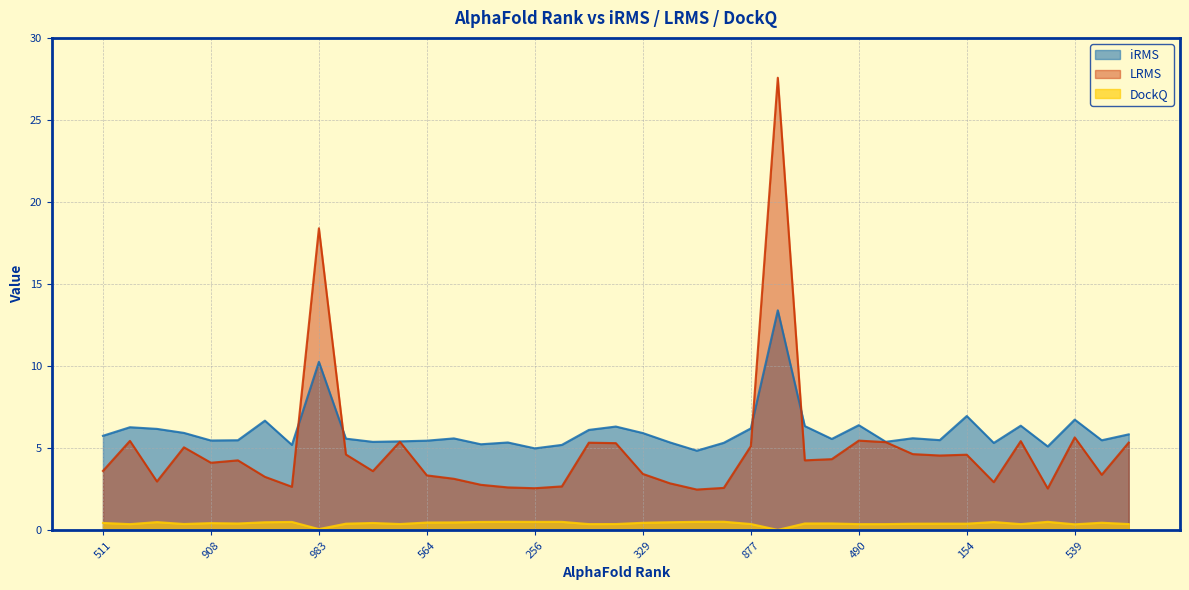

Which category has the lowest value in the LRMS series?

121